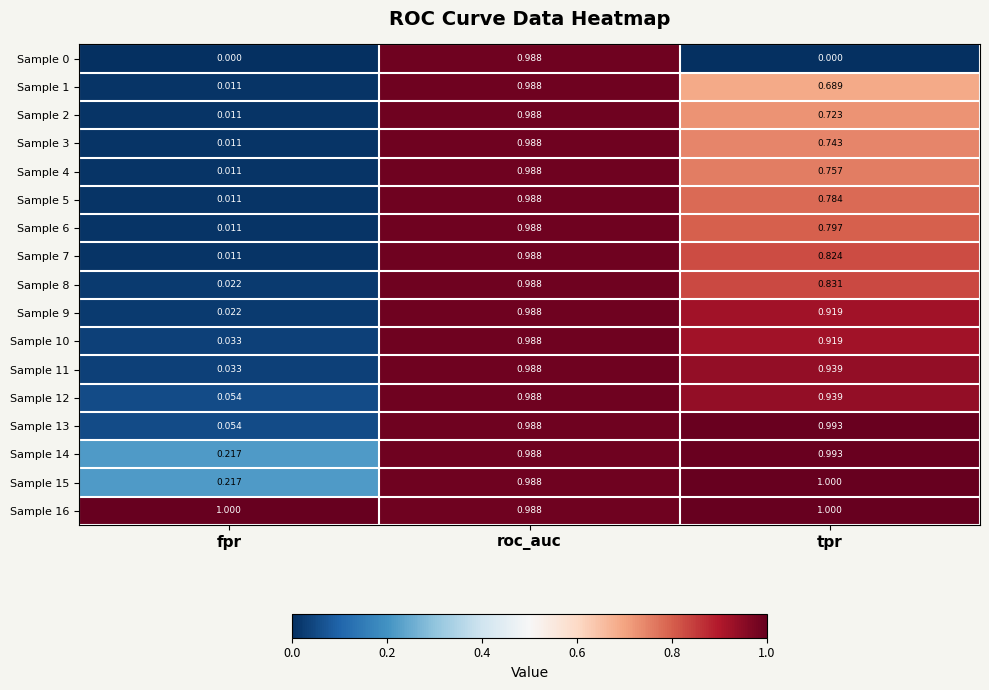

What is the total value across all series at roc_auc?

16.8